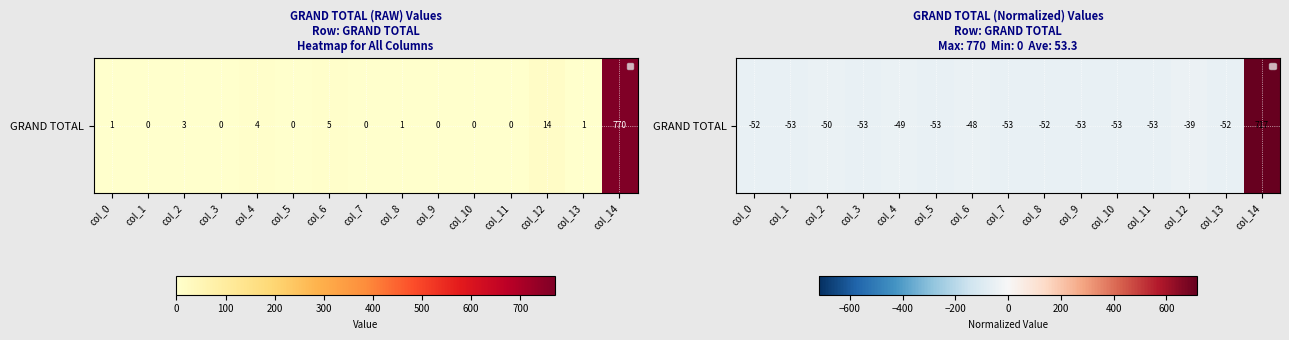

What is the smallest value displayed?

-53.3